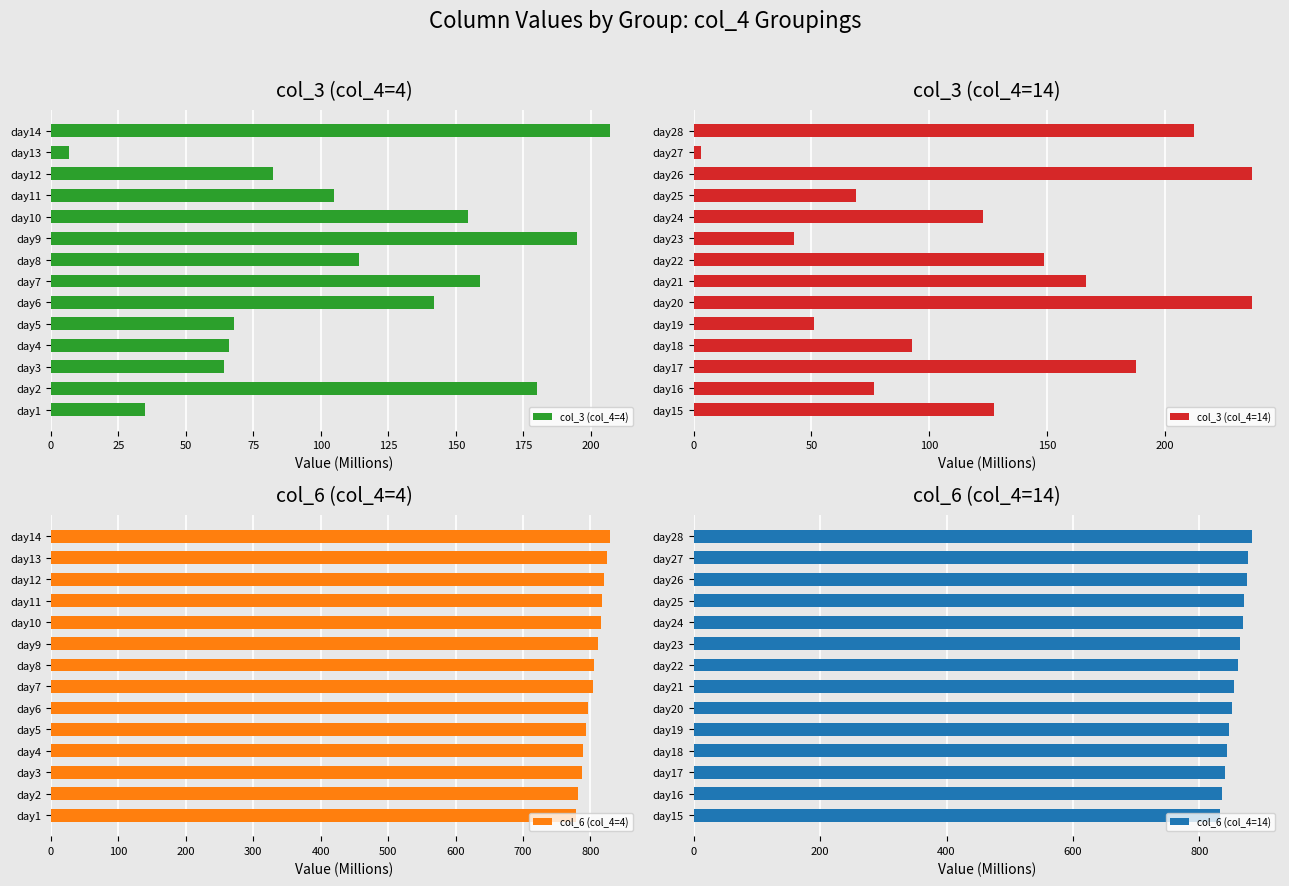

Which series has the largest total across all categories?

col_6 (col_4=14)